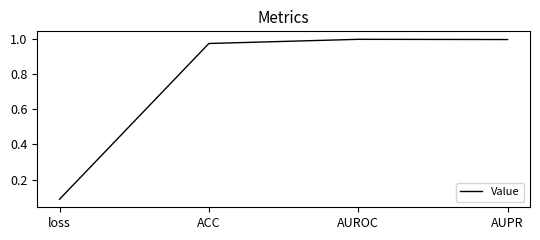

The chart shows a value of 1.0 at AUPR. True or false?

True